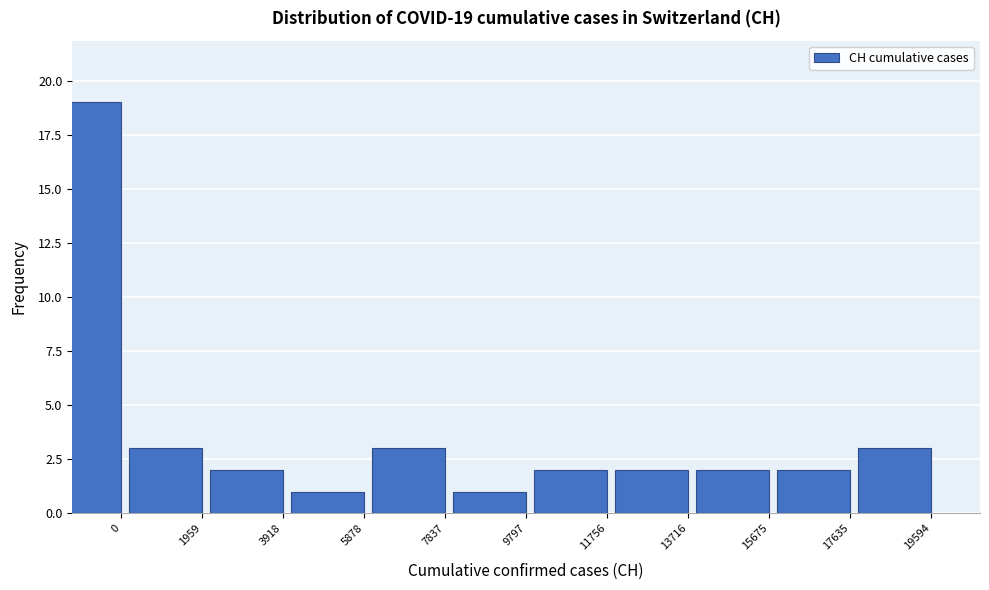

Reading left to right, extract all data points from this chart.

19	3	2	1	3	1	2	2	2	2	3